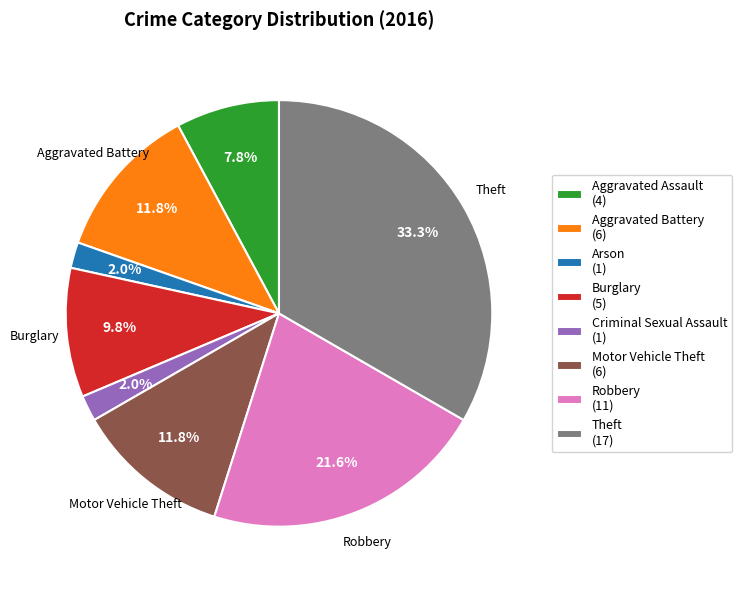

Combined, do Aggravated Battery (6) and Criminal Sexual Assault (1) account for over 50%?

No